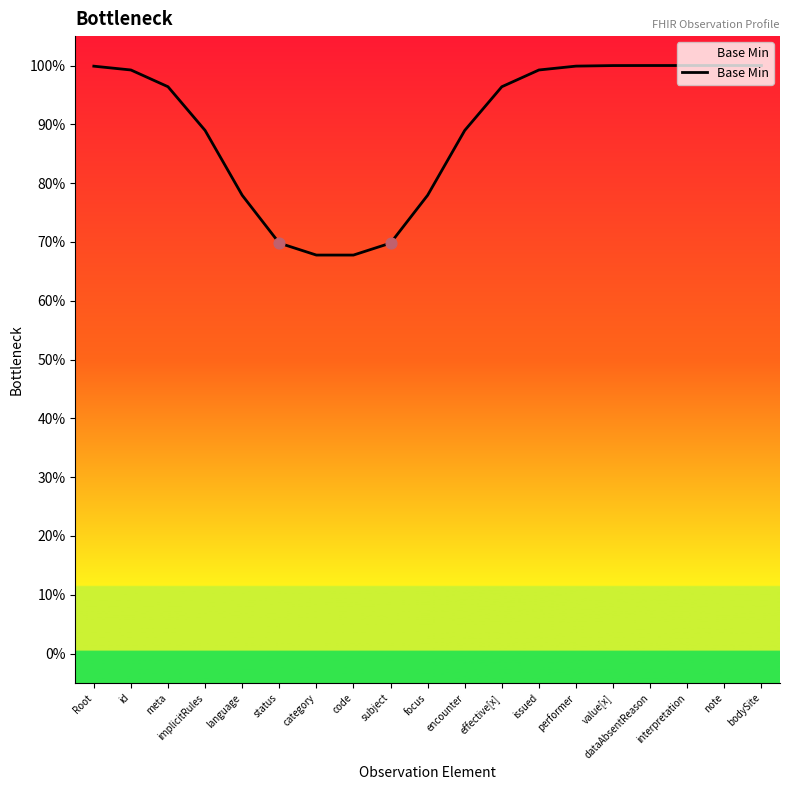

Between issued and implicitRules, which is larger?

issued